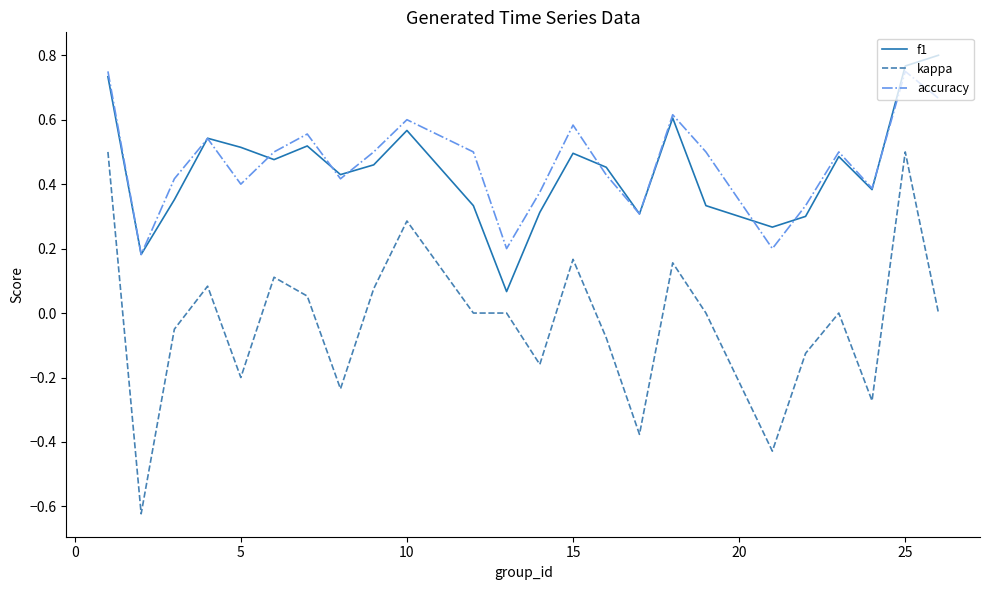

Which series has the largest total across all categories?

accuracy